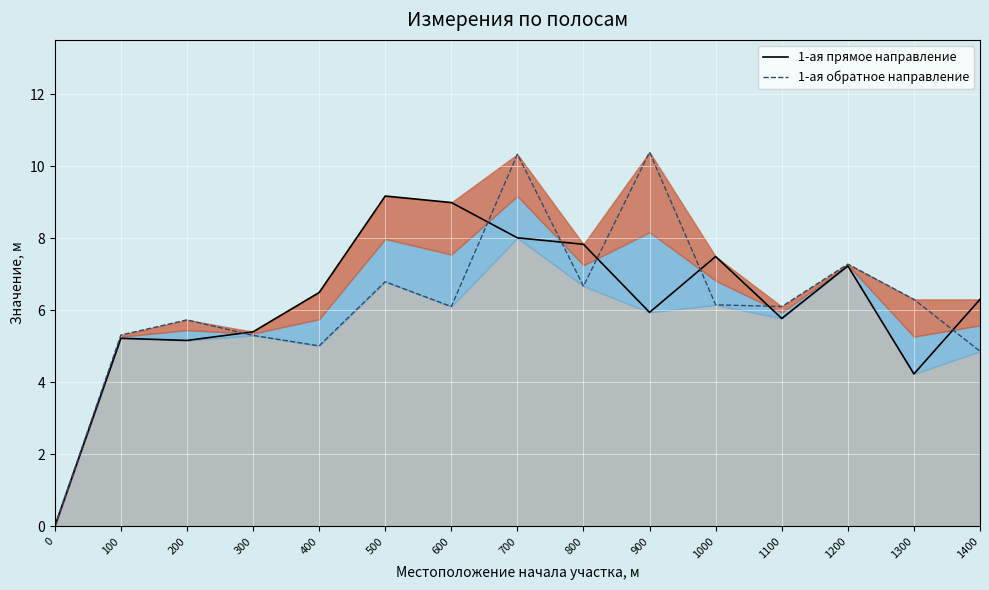

Where do 1-ая прямое направление and 1-ая обратное направление first cross each other?

200 and 300